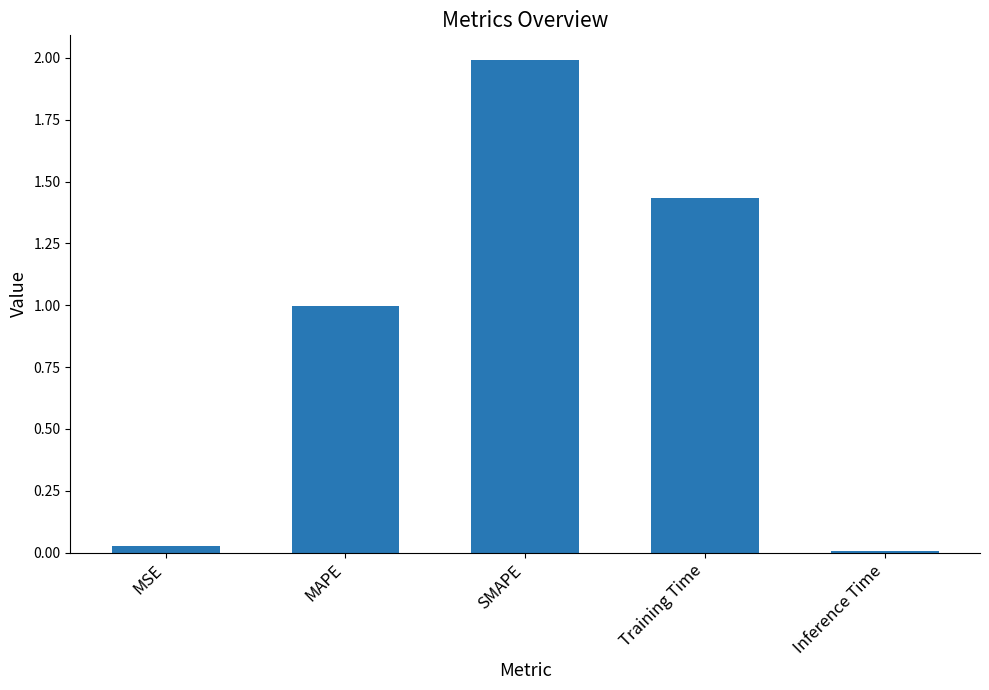

Are the bars horizontal?

No